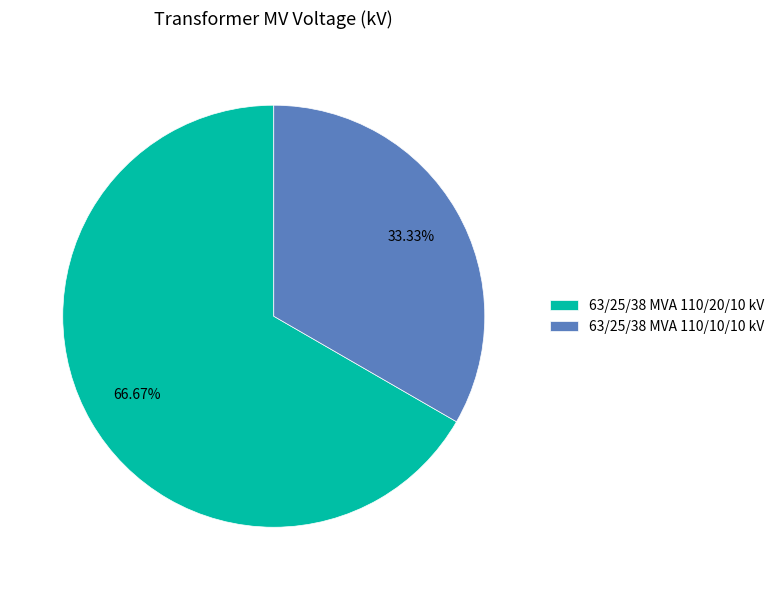

To the nearest percent, what is the combined percentage of 63/25/38 MVA 110/10/10 kV and 63/25/38 MVA 110/20/10 kV?

100%